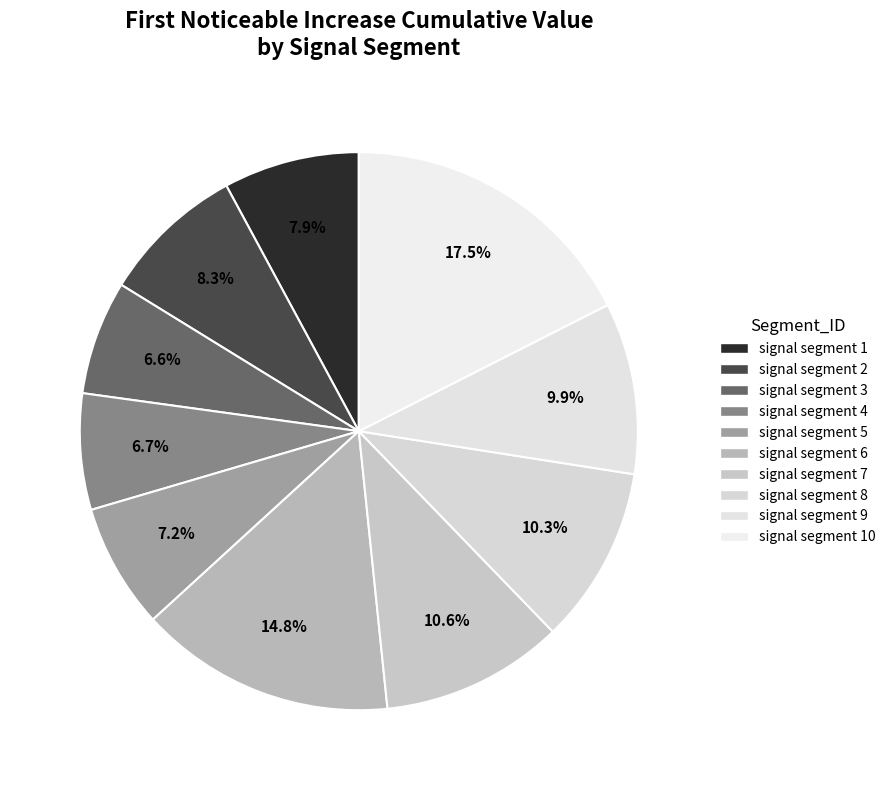

Rank the categories by value from highest to lowest.

signal segment 10, signal segment 6, signal segment 7, signal segment 8, signal segment 9, signal segment 2, signal segment 1, signal segment 5, signal segment 4, signal segment 3